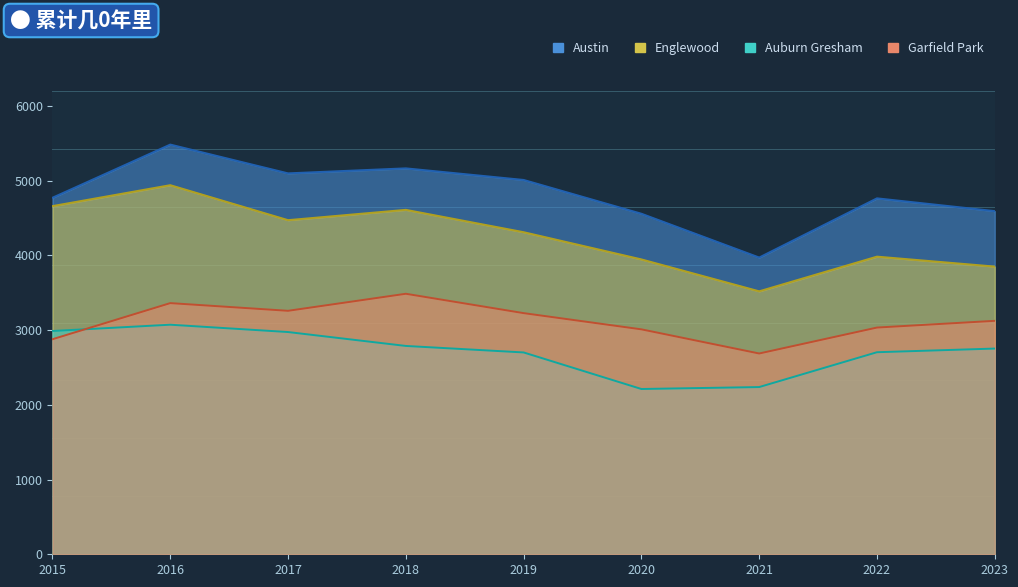

List the series in order of their peak value, highest first.

Austin, Englewood, Garfield Park, Auburn Gresham